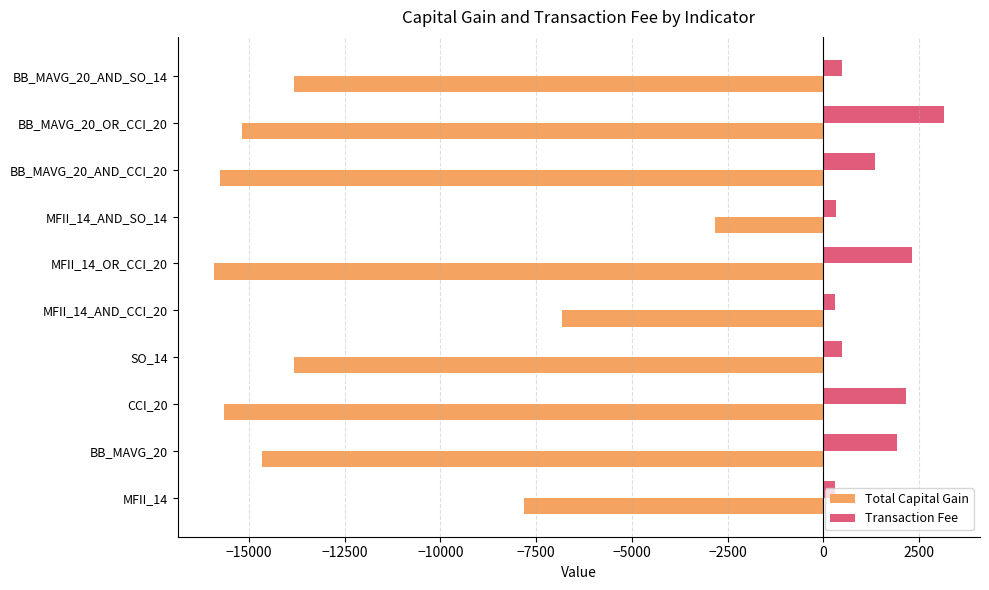

What is the sum of all Total Capital Gain values?

-122283